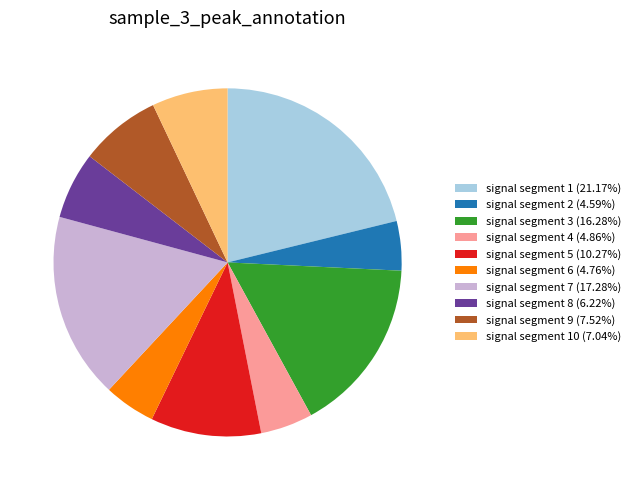

Does any single category account for the majority?

No